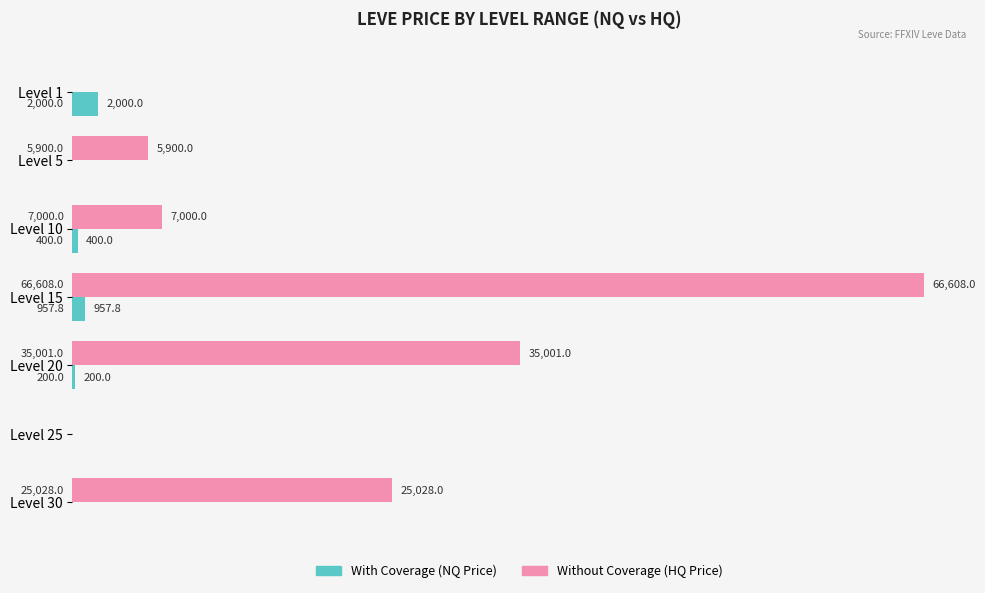

Which series has the largest total across all categories?

Without Coverage (HQ Price)